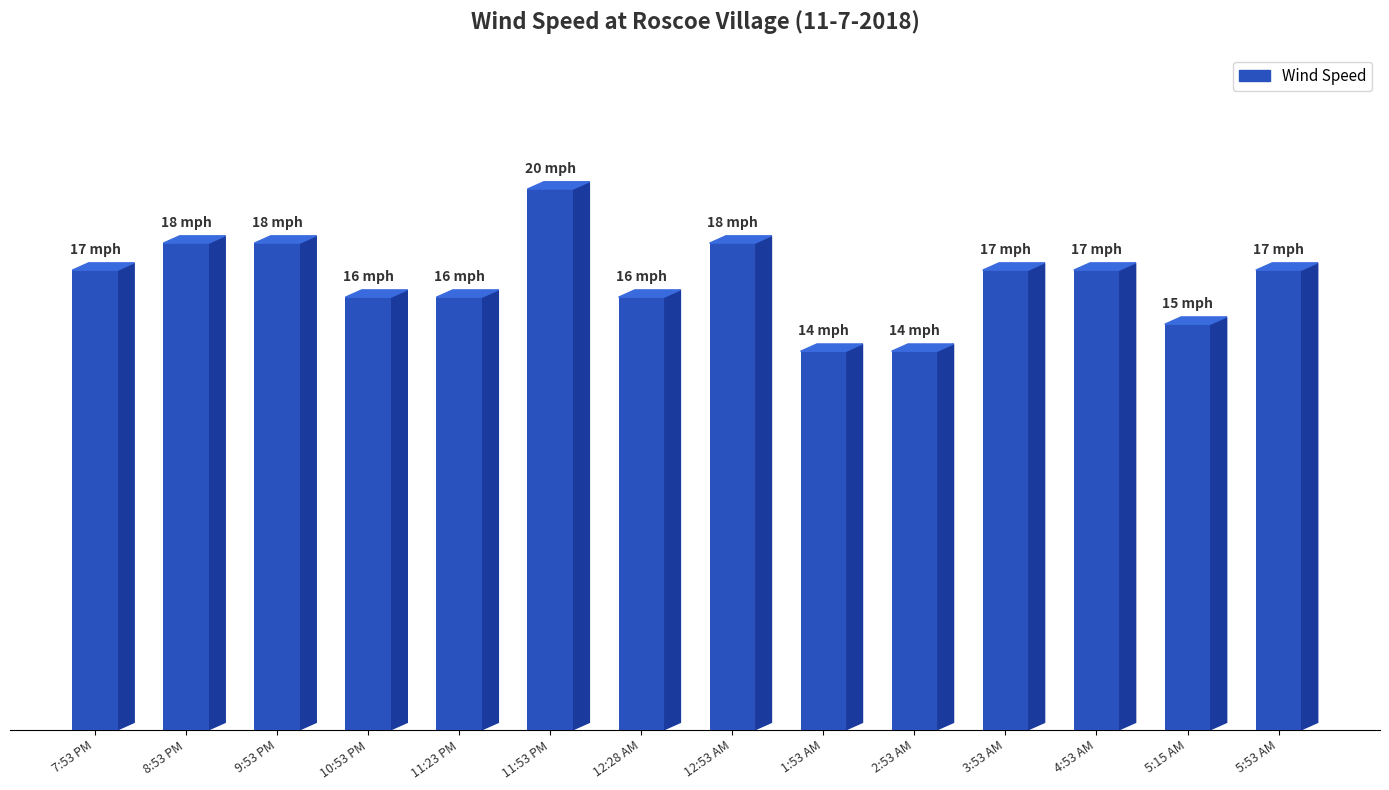

Reading right to left, list all the values displayed in this chart.

17	15	17	17	14	14	18	16	20	16	16	18	18	17